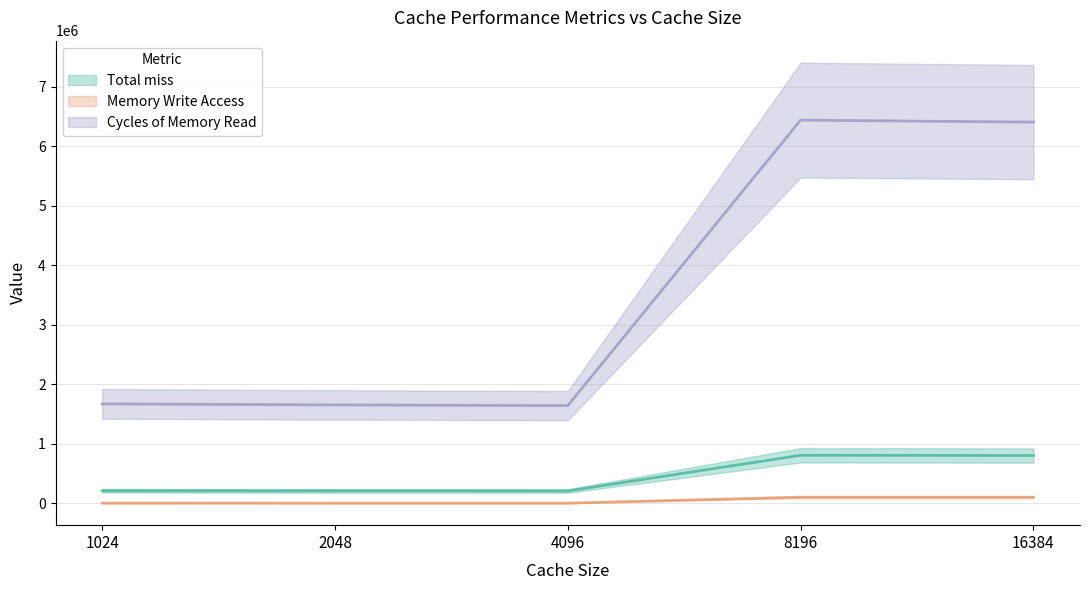

Is the value of Cycles of Memory Read at 2048 greater than the value of Memory Write Access at 8196?

Yes